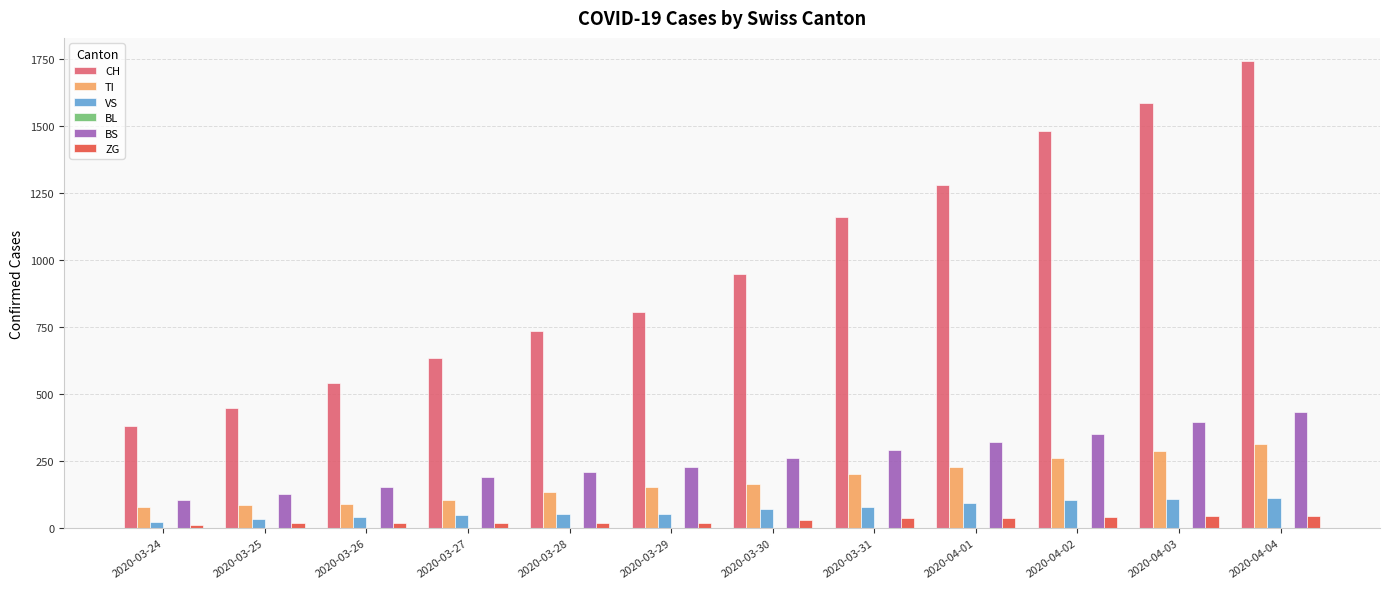

What is the difference between the CH values at 2020-04-03 and 2020-04-01?

309